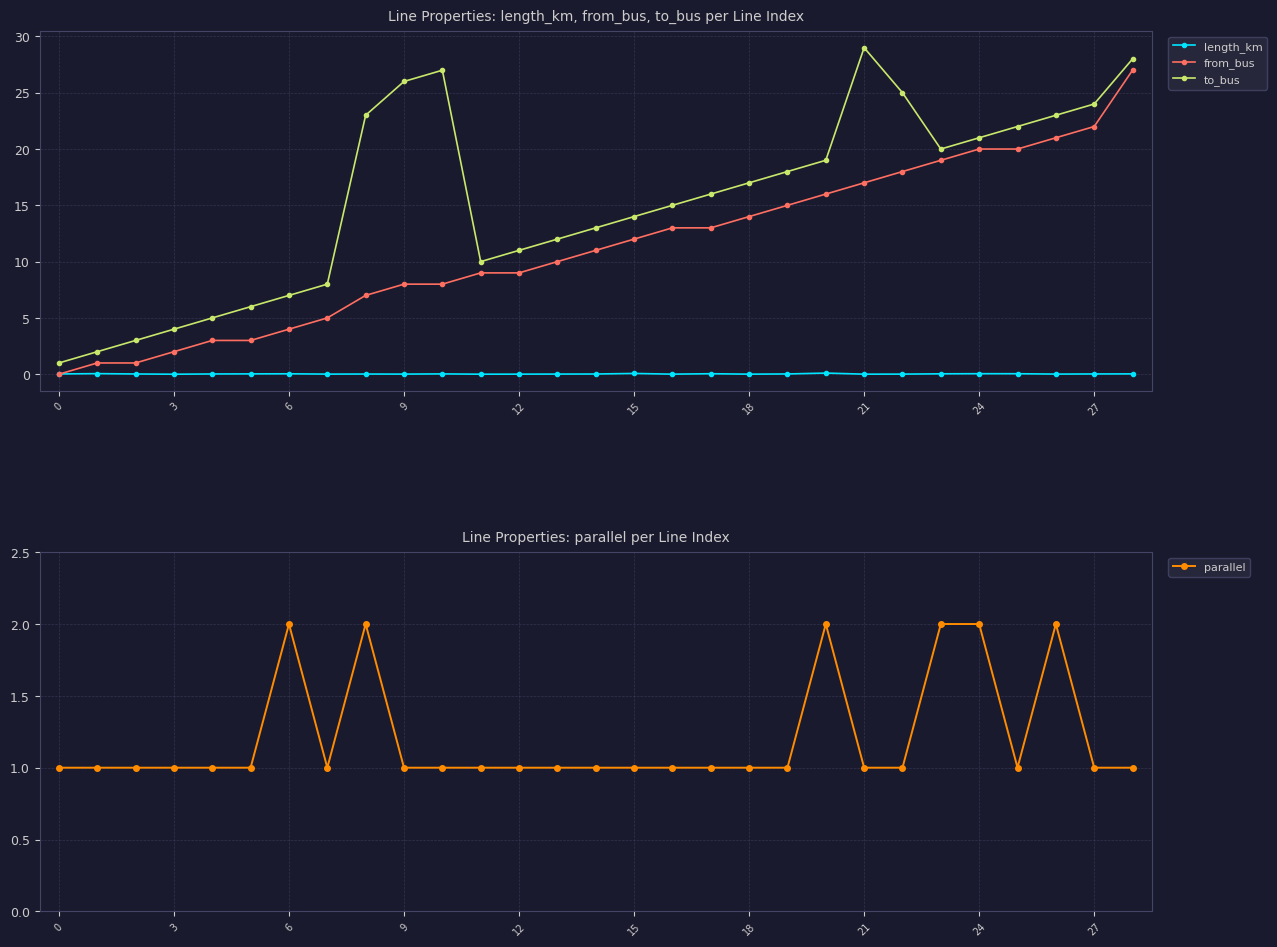

In to_bus, how many points are lower than both neighbors (excluding endpoints)?

2